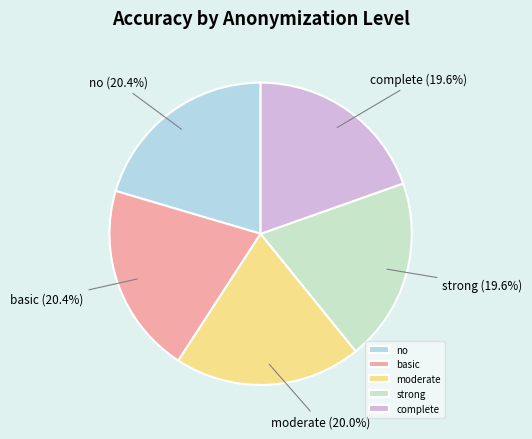

Combined, what portion of the pie is strong and no?

40.0%